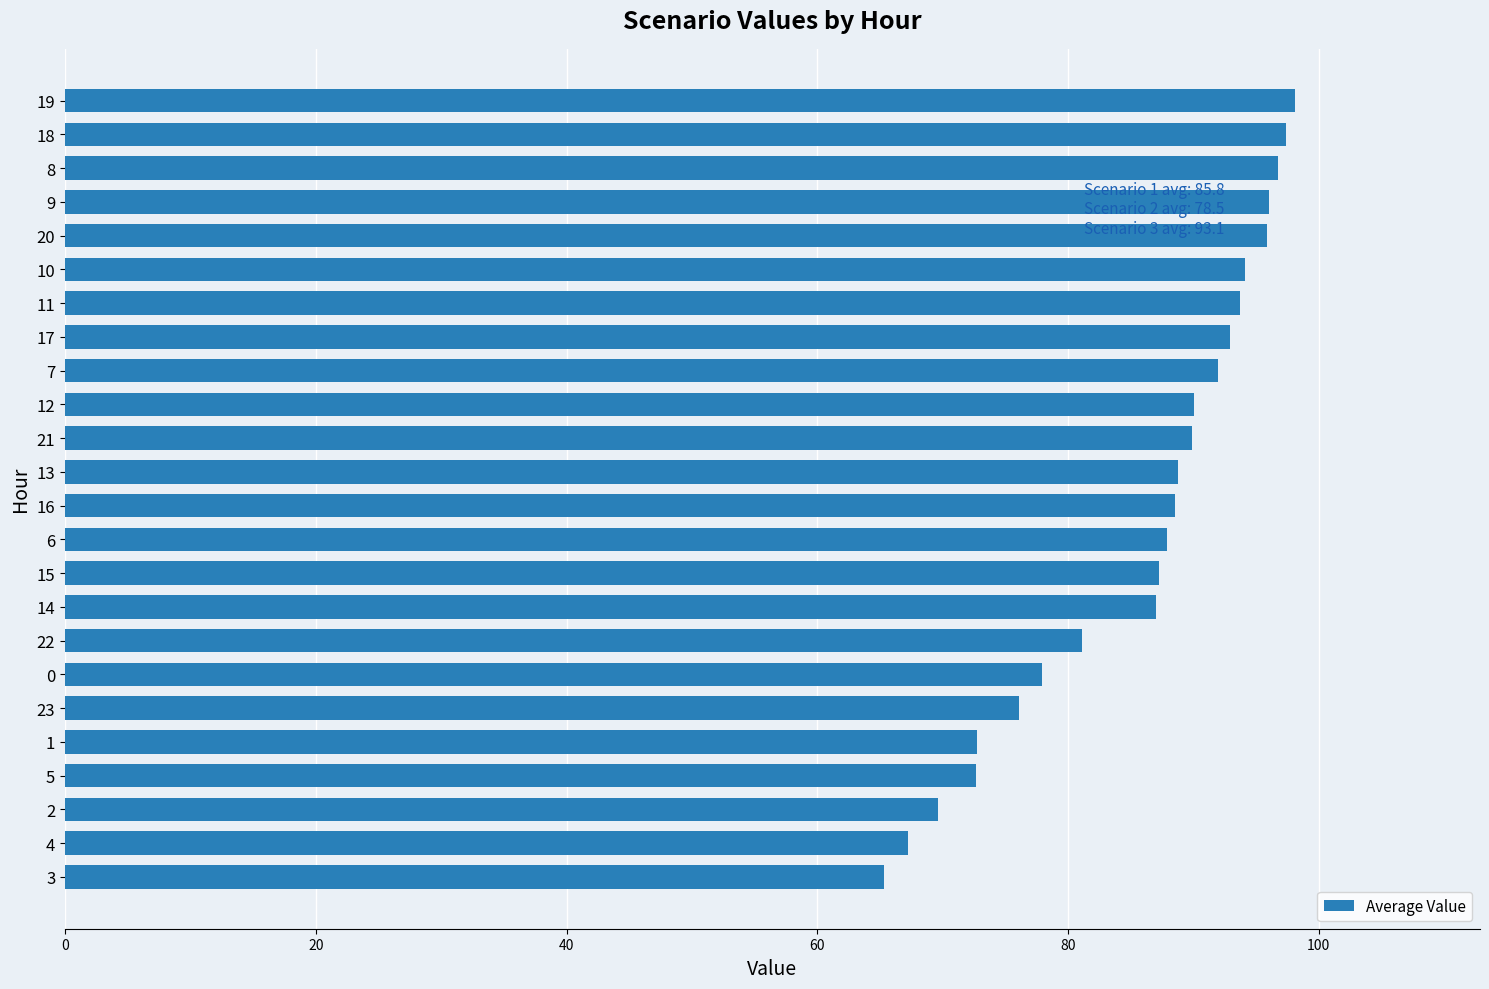

The chart shows a value of 94.2 at 10. True or false?

True